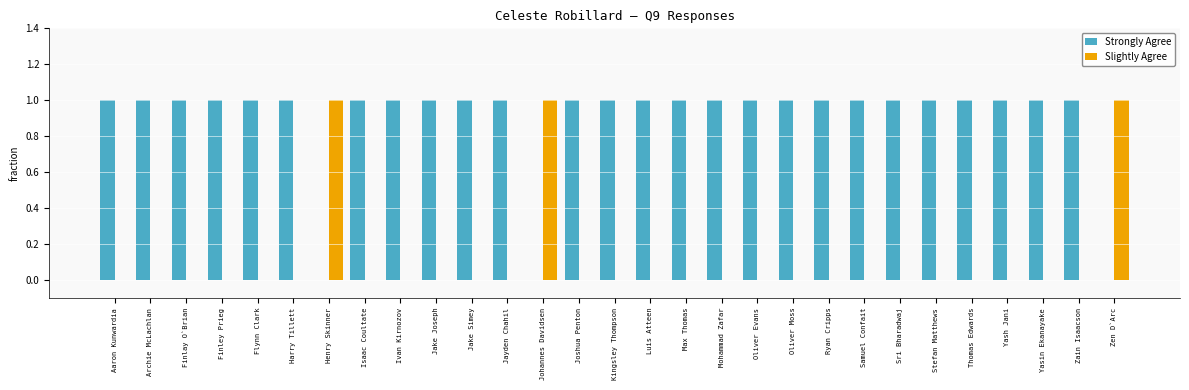

What is the sum of all Slightly Agree values?

3